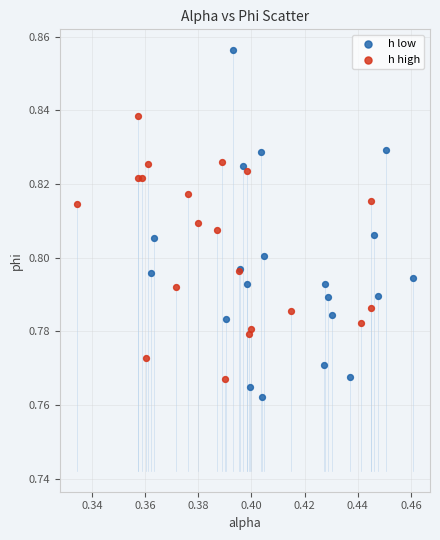

Which series has the widest spread of Y values?

h low